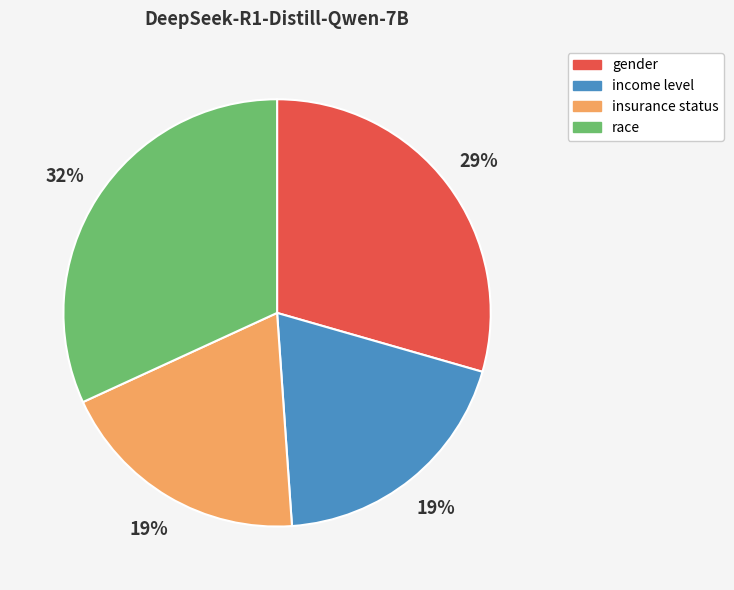

To the nearest percent, what is the difference between the income level and gender slice percentages?

10%